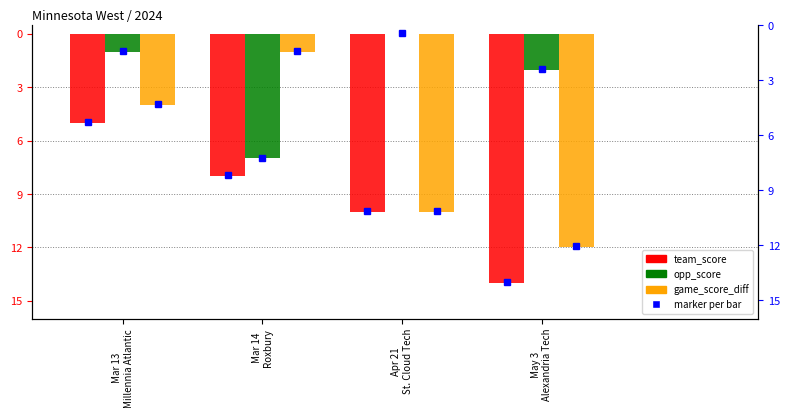

Where does the game_score_diff series first go above -4?

Mar 14
Roxbury